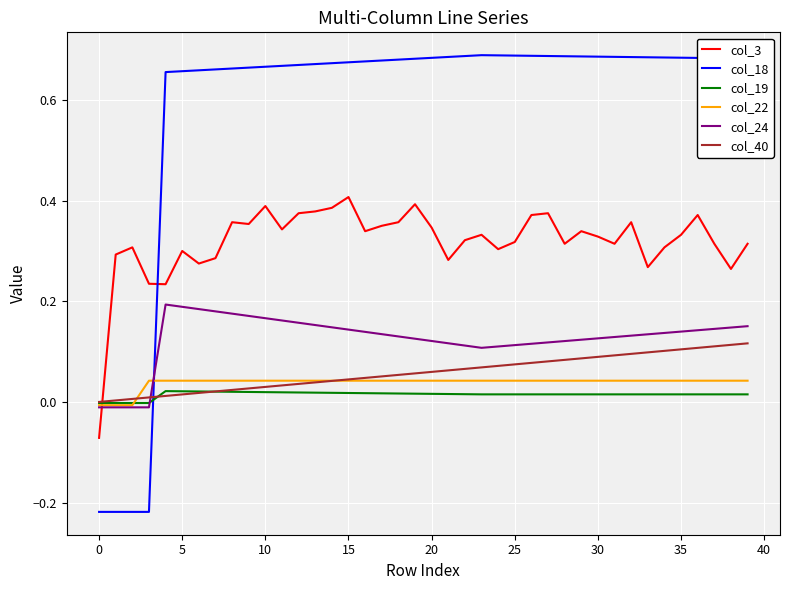

Which series has the largest range (max minus min)?

col_18